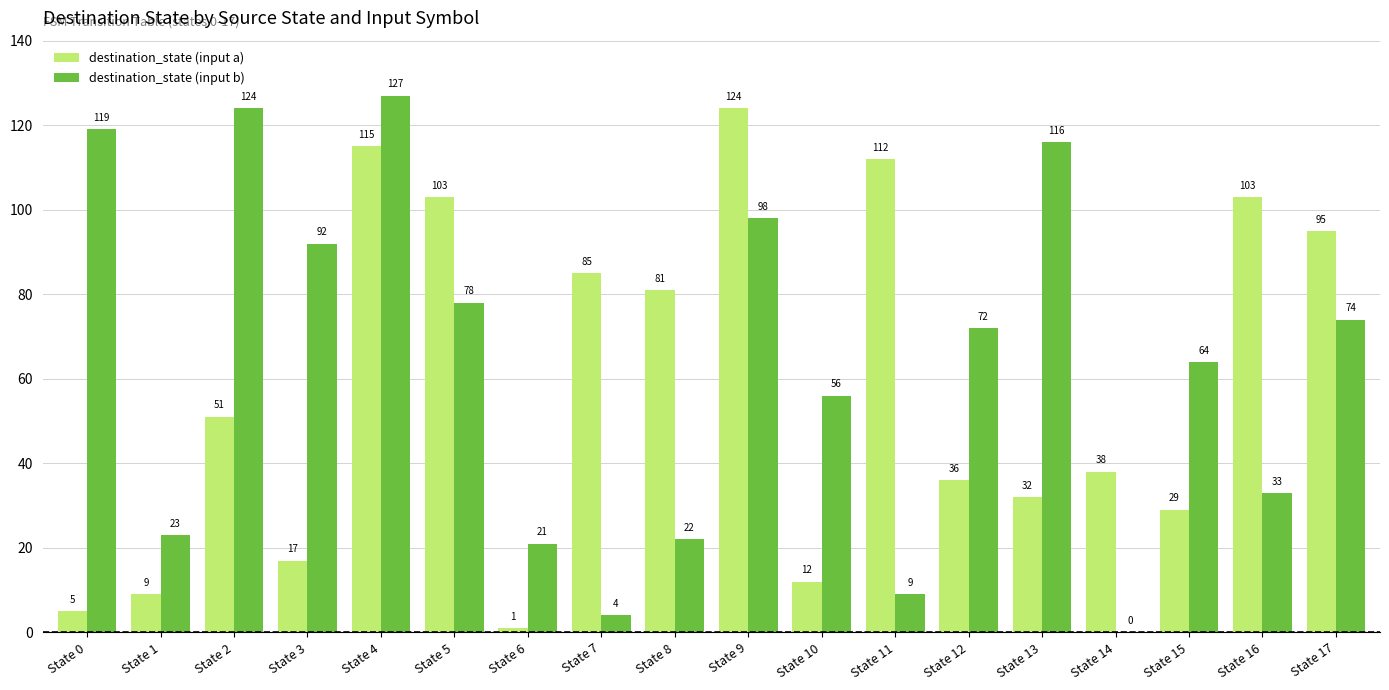

Reading left to right, transcribe all the data shown in this chart.

destination_state (input a): 5	9	51	17	115	103	1	85	81	124	12	112	36	32	38	29	103	95
destination_state (input b): 119	23	124	92	127	78	21	4	22	98	56	9	72	116	0	64	33	74